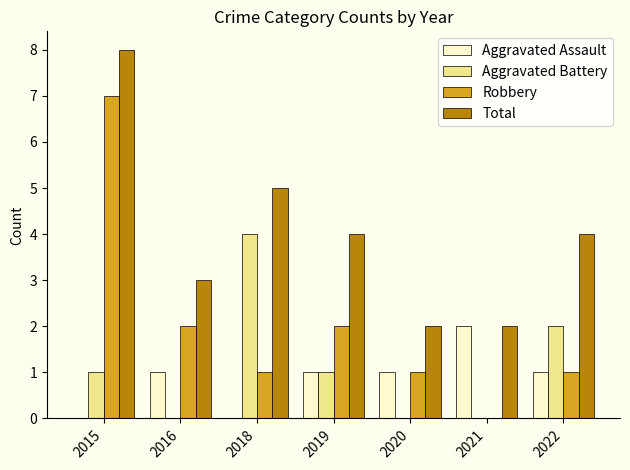

Between 2015 and 2022, which series saw the biggest shift?

Robbery